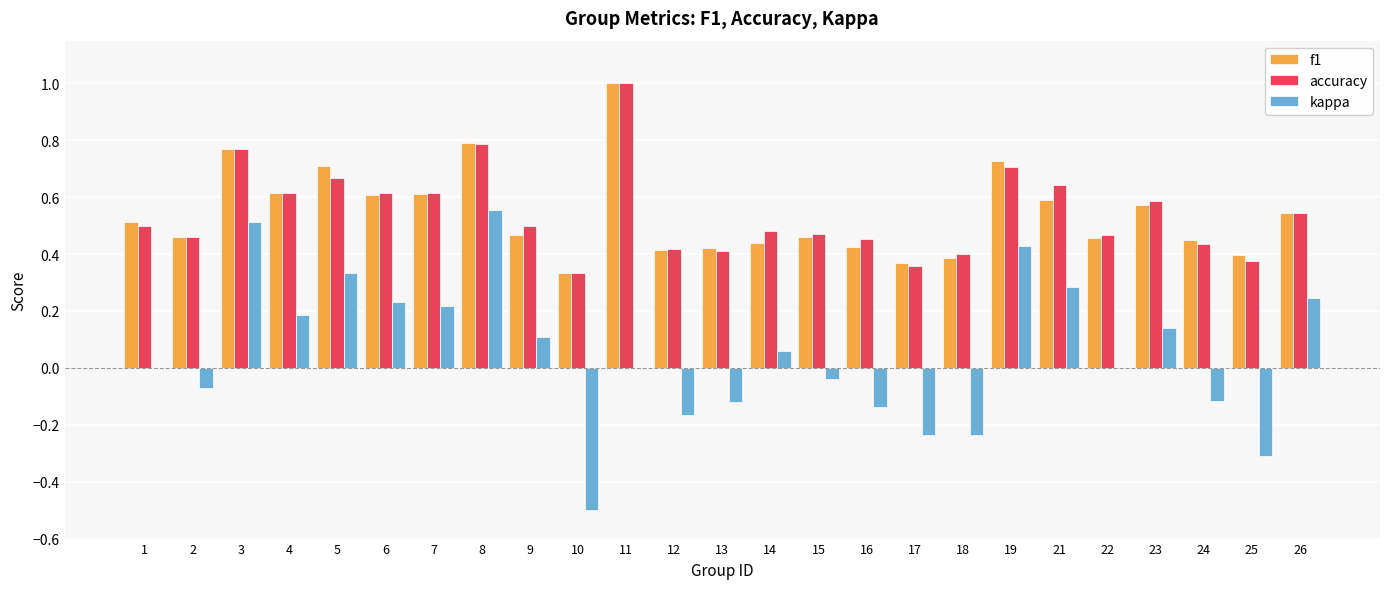

How many groups of bars are there?

25